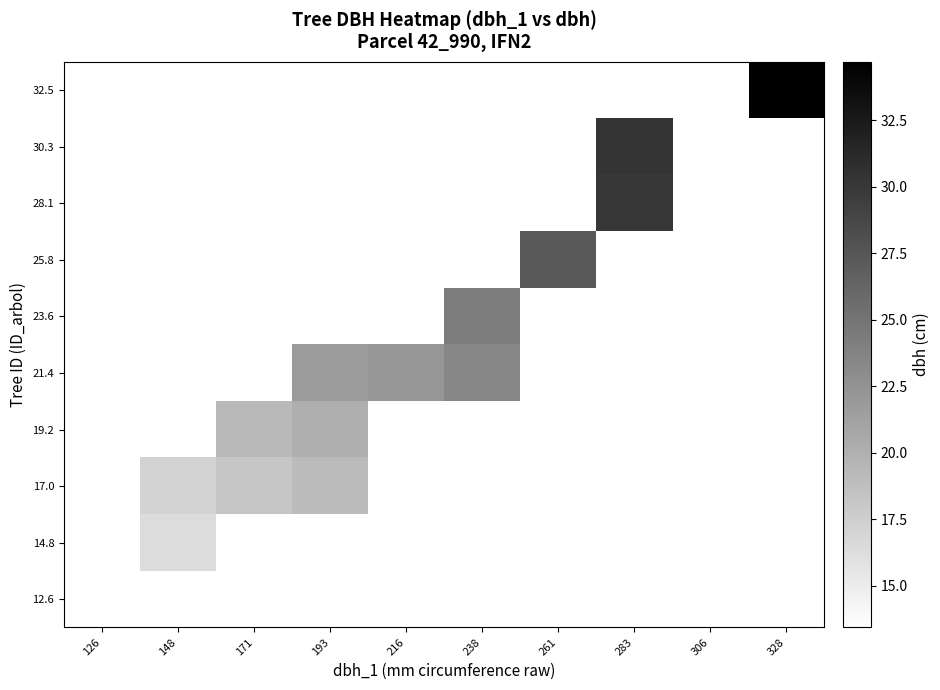

List the series in order of their overall mean, highest first.

12.6, 14.8, 17.0, 19.2, 21.4, 23.6, 25.8, 28.1, 30.3, 32.5